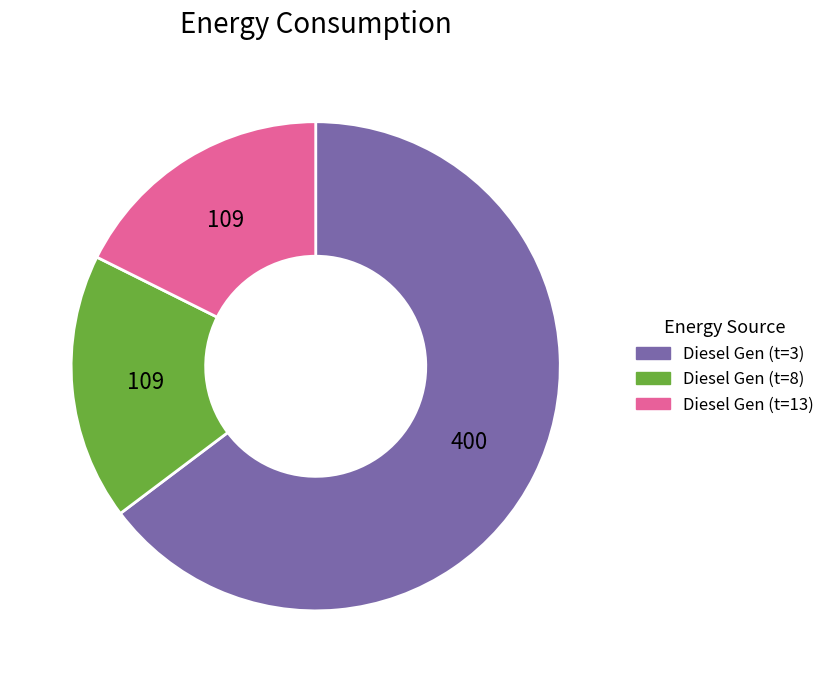

Is there any slice that represents more than half of the pie?

Yes